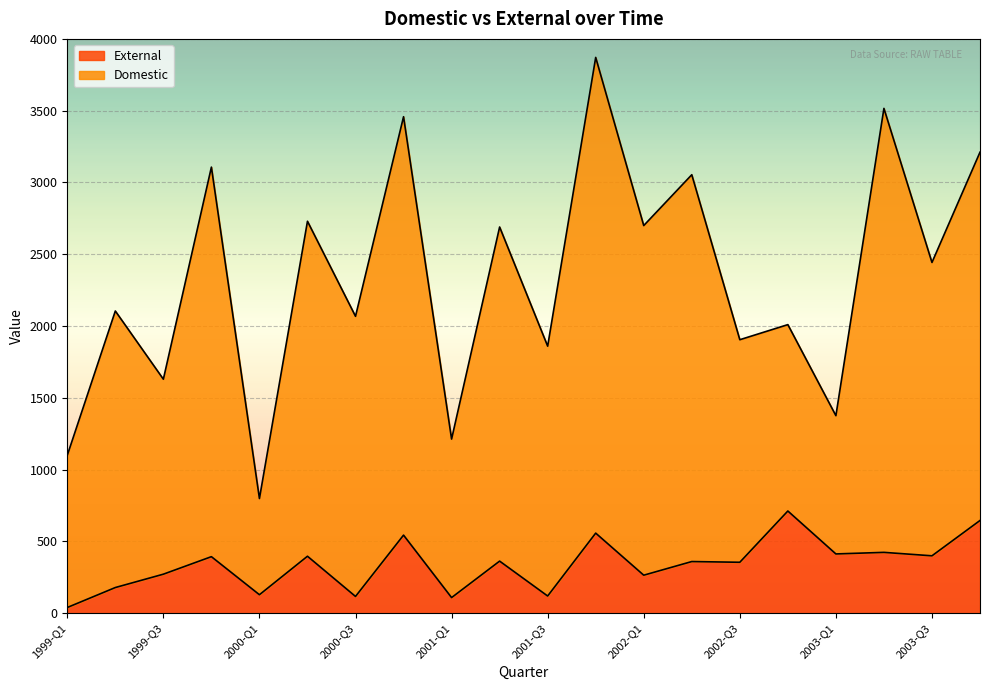

What position from the right is 1999-Q1?

20